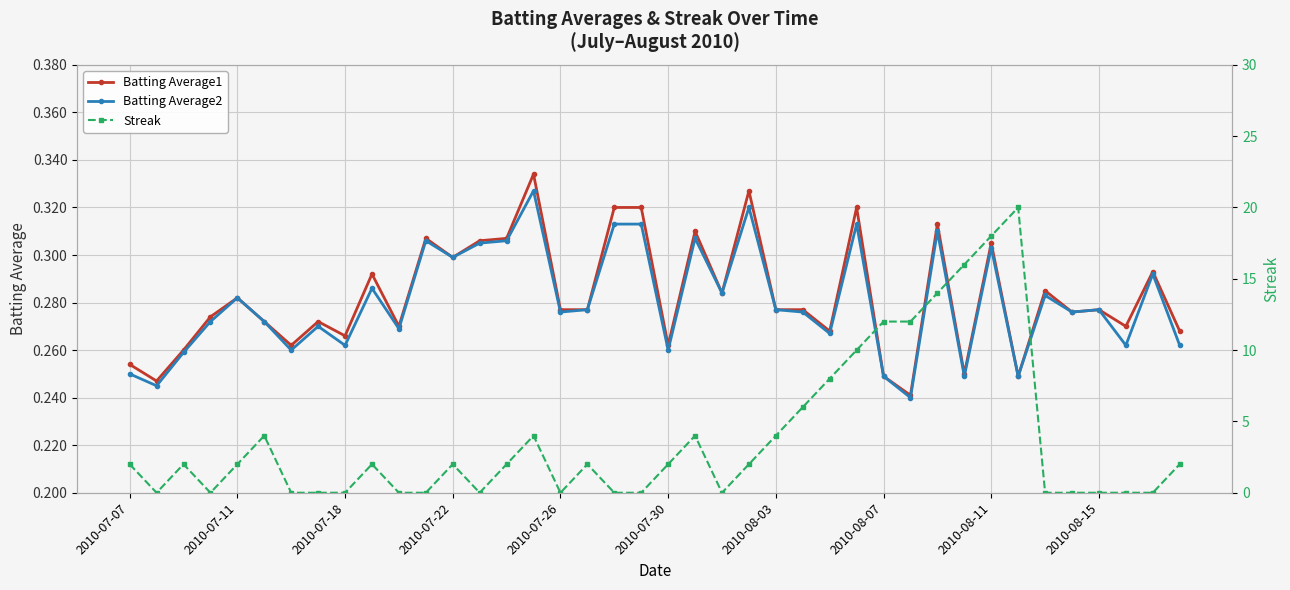

What is the difference between the maximum and minimum values in the Batting Average1 series?

0.1